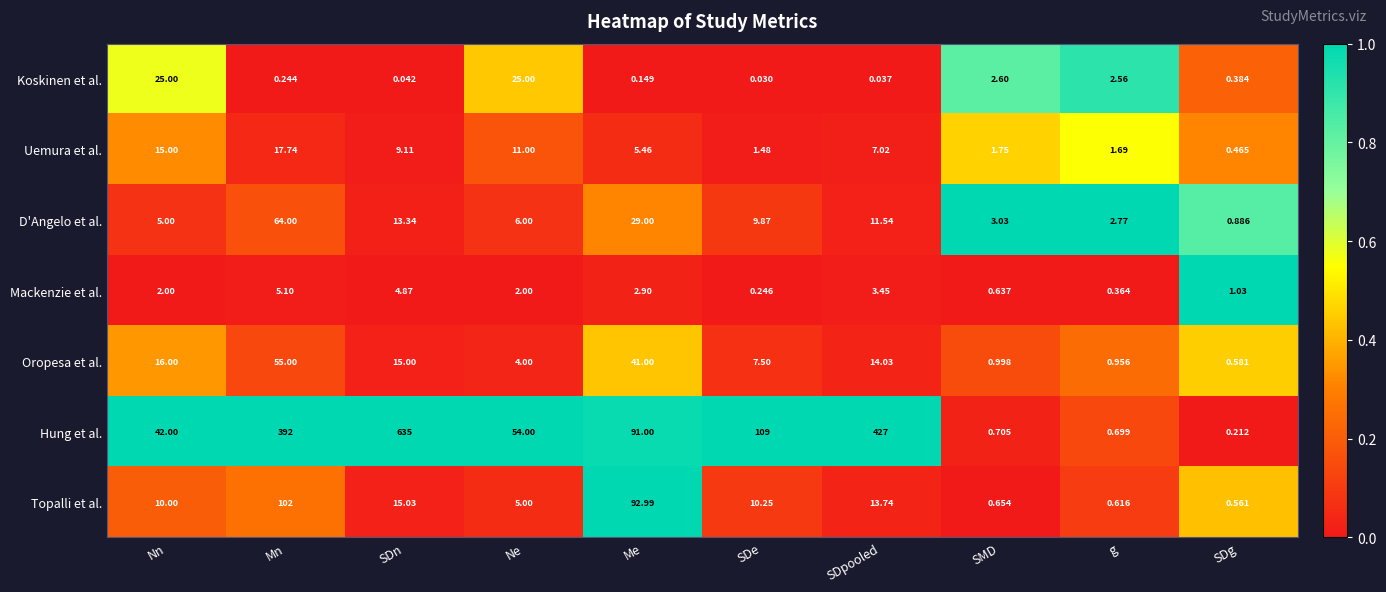

What is the spread (max minus min) of values at Ne?

52.0